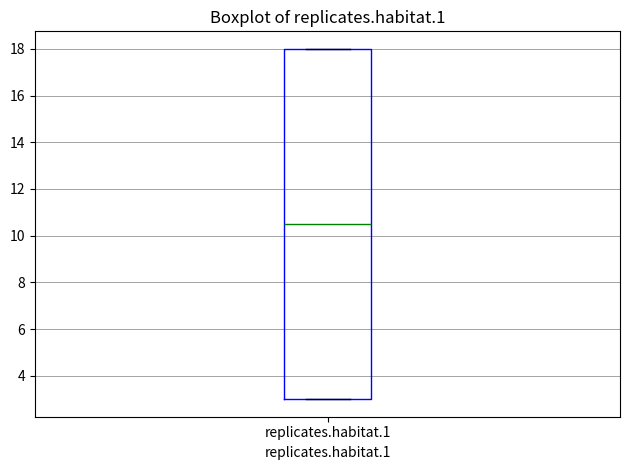

Read this box plot against the y-axis: the position of the median line, the range covered by the box, and the ends of both whiskers. The values are not printed on the chart, so give them approximately, as read against the axis.

median 10.6, box 3.0 to 18.0, whiskers 3.0 to 18.0